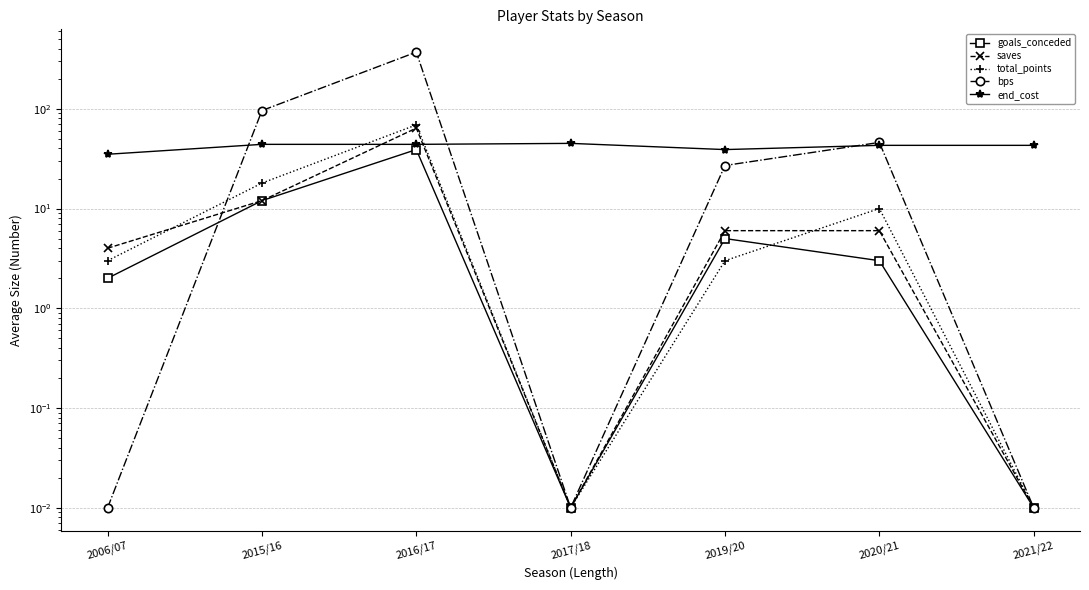

True or false: bps has a value of 0.0 at 2021/22.

False